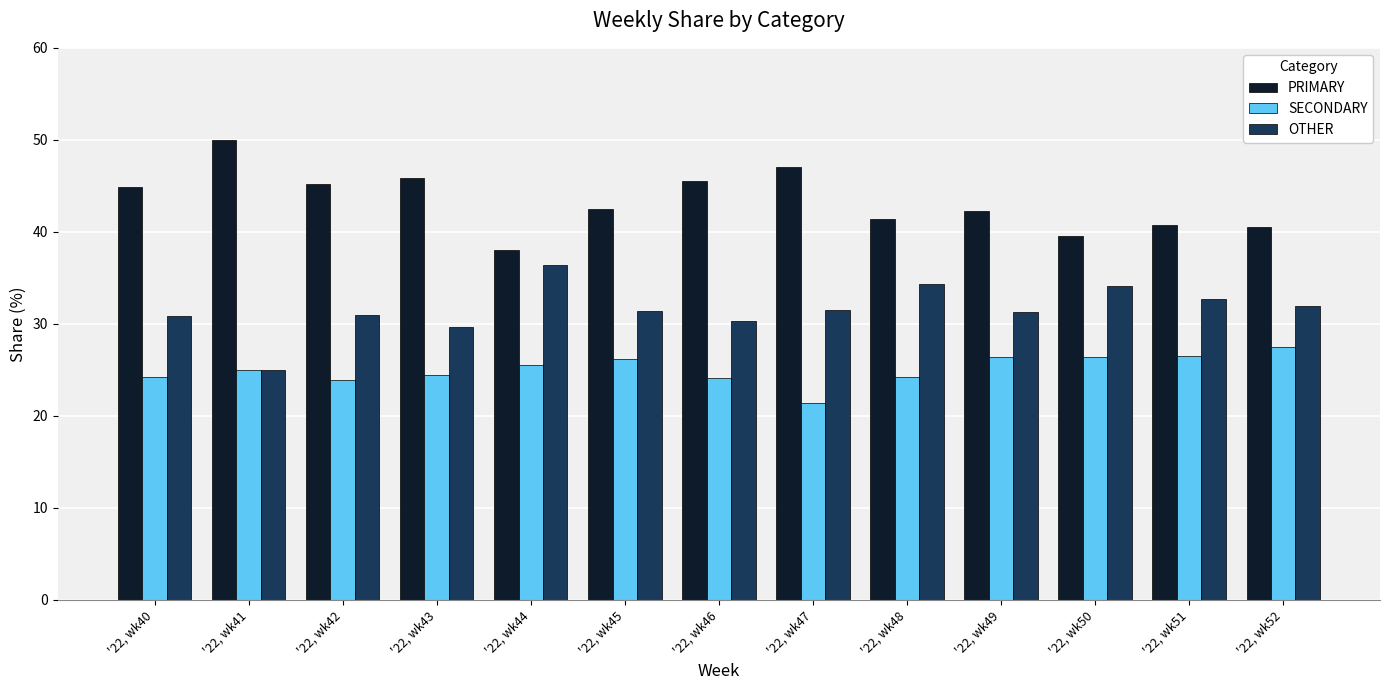

What is the greatest value displayed?

50.0